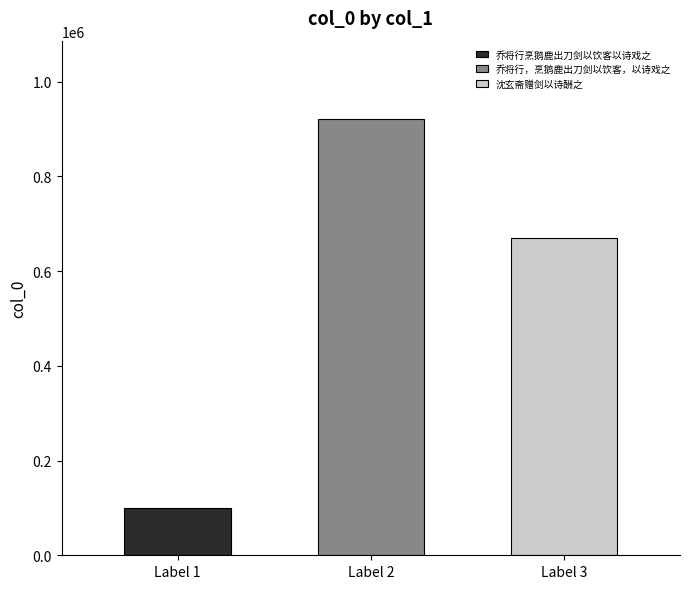

At which label does the data first exceed 669326?

乔将行，烹鹅鹿出刀剑以饮客，以诗戏之